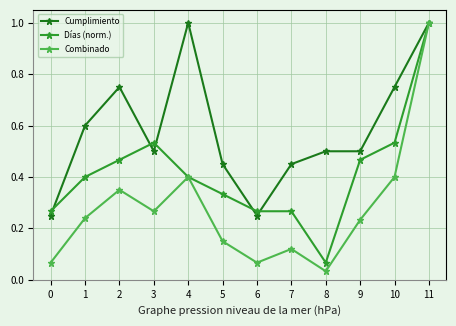

Is it true that Días (norm.) equals 0.1 at 10?

False